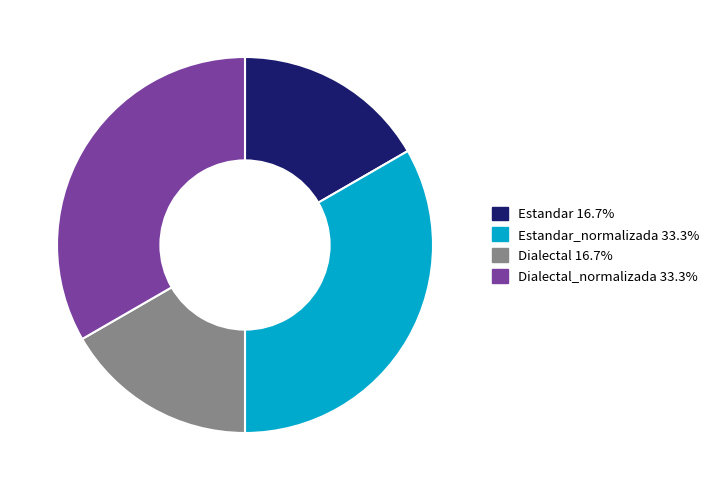

Does any single category account for the majority?

No